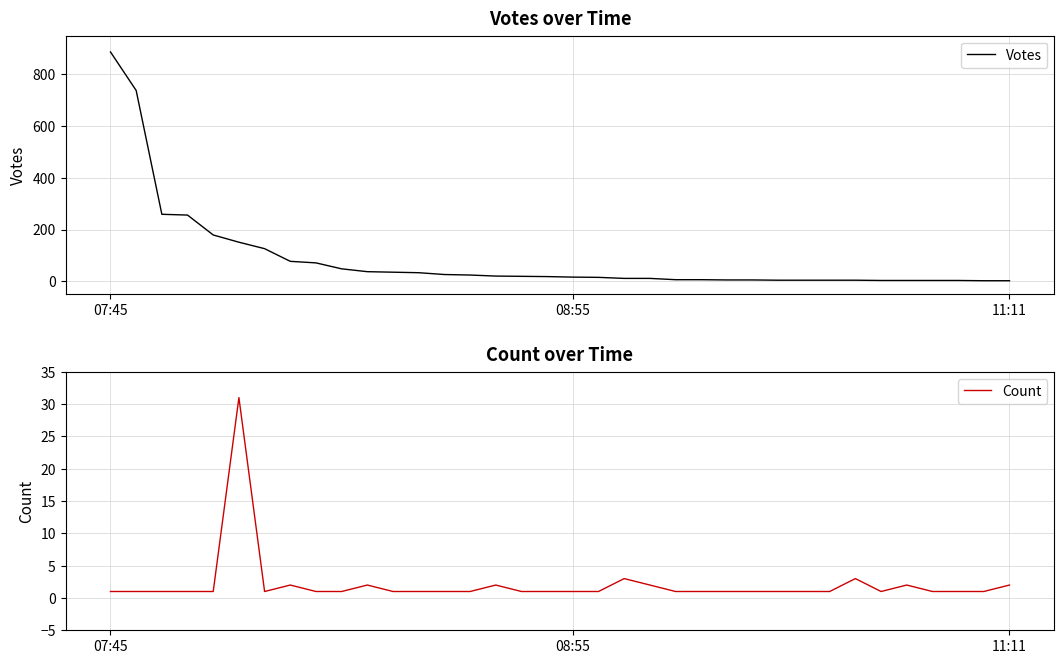

At how many categories does at least one series exceed 845?

1